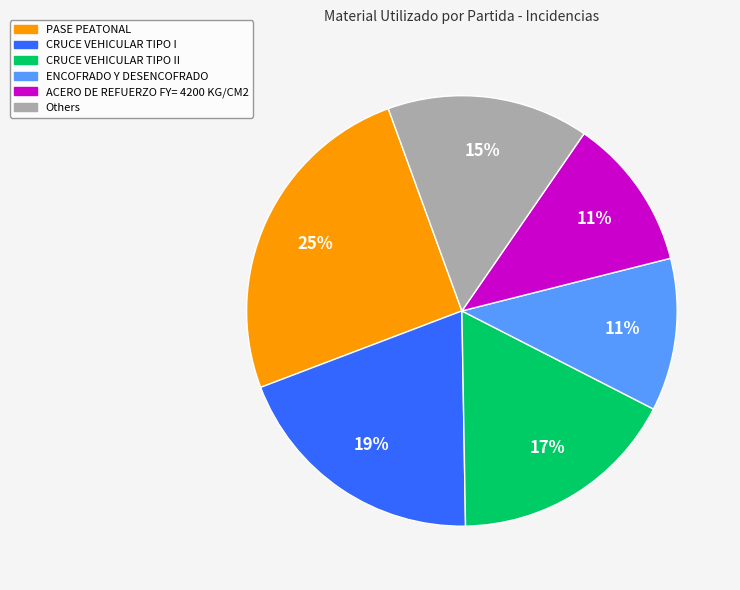

Is there any slice that represents more than half of the pie?

No